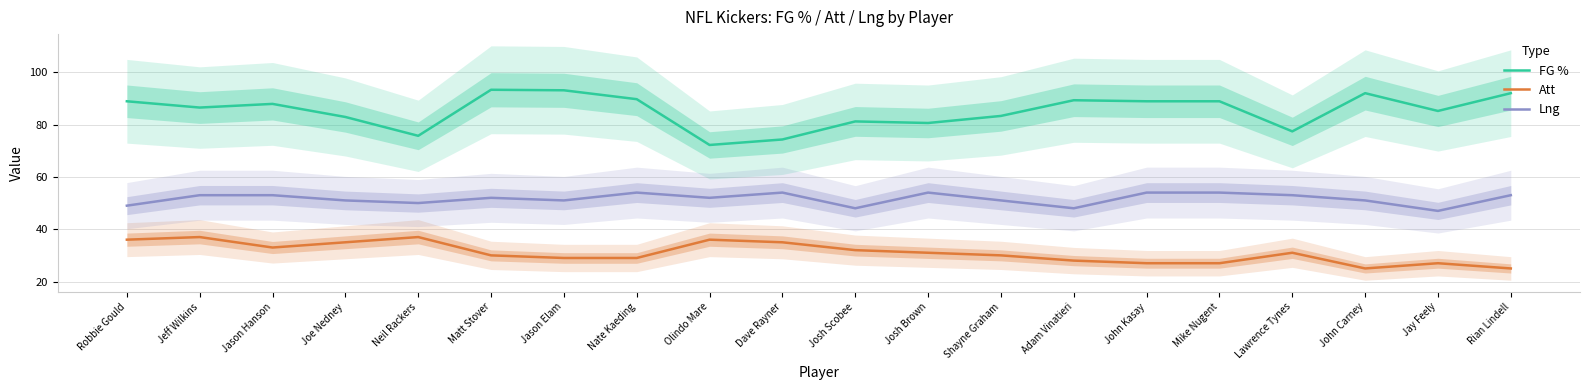

In Lng, how many points are higher than both neighbors (excluding endpoints)?

4